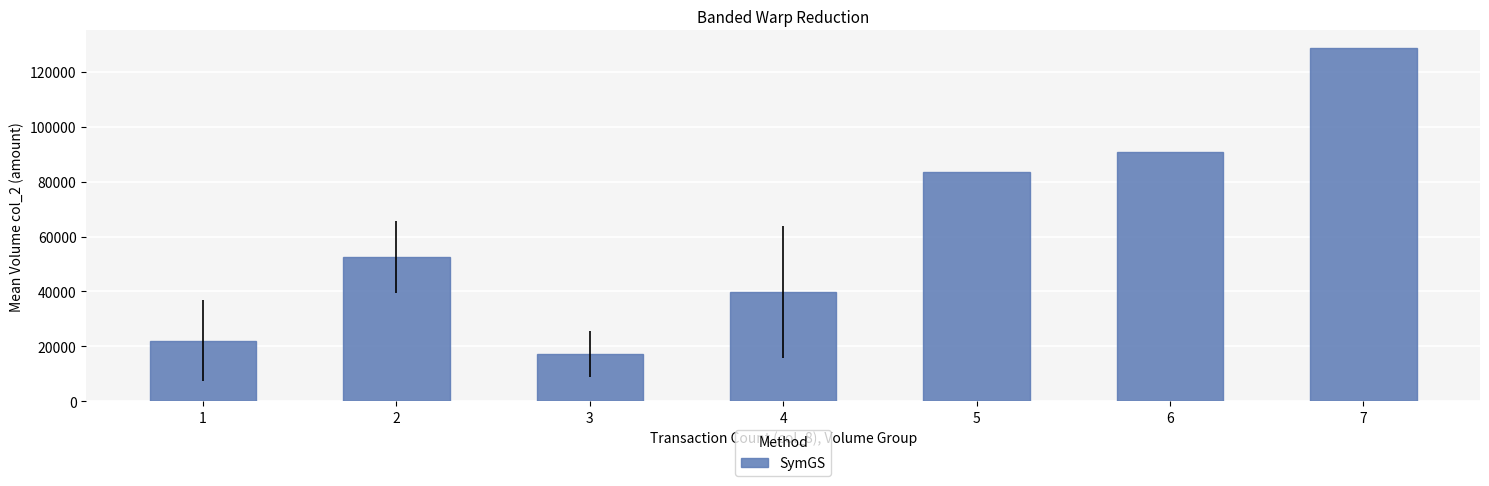

Are the bars grouped side by side (vs. stacked)?

No